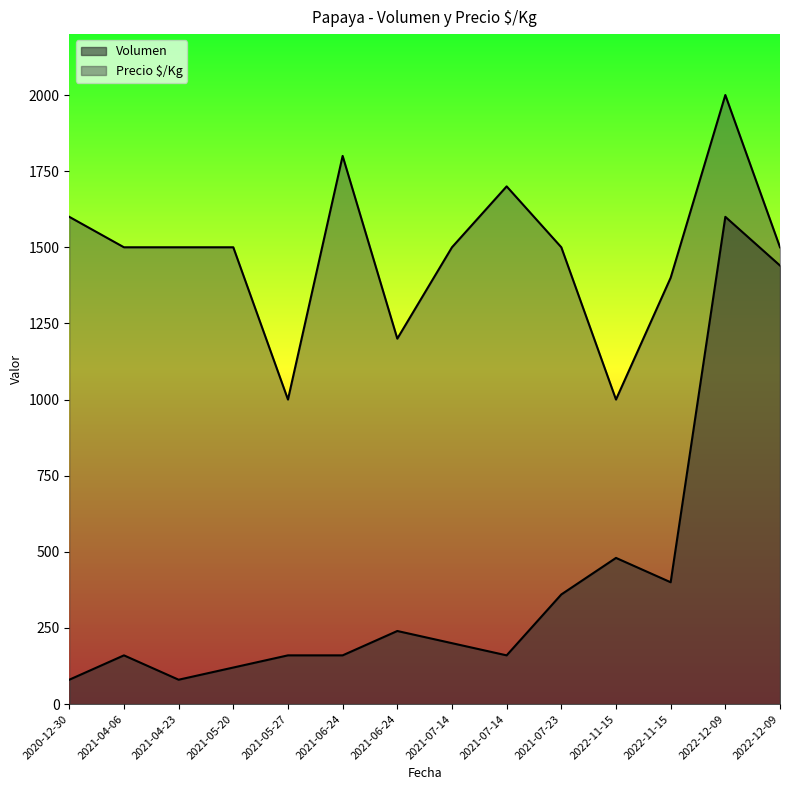

Reading right to left, transcribe all the data shown in this chart.

Volumen: 1440	1600	400	480	360	160	200	240	160	160	120	80	160	80
Precio $/Kg: 1500	2000	1400	1000	1500	1700	1500	1200	1800	1000	1500	1500	1500	1600